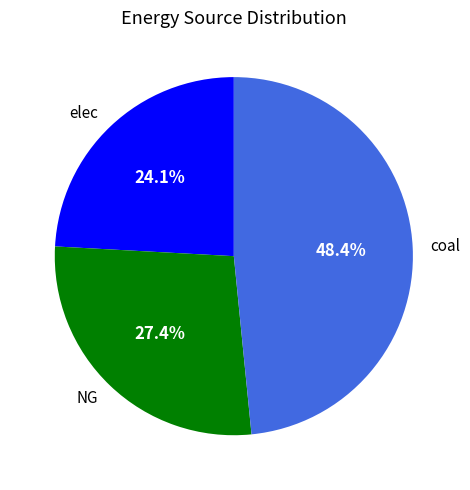

Which category has the smallest portion of the pie?

elec